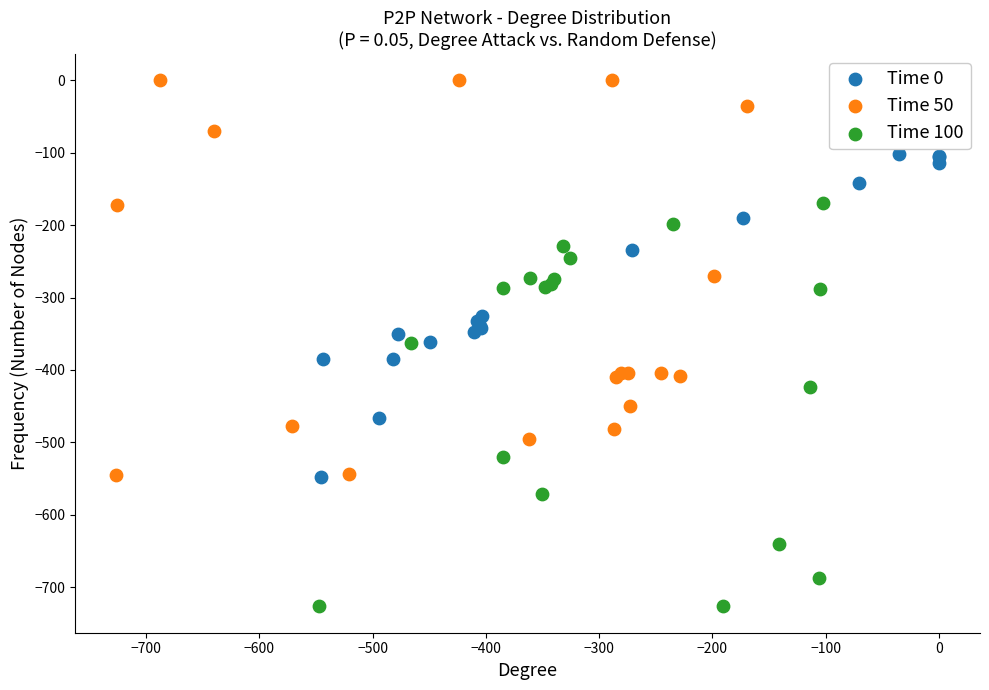

What are all the series names shown in the legend?

Time 0, Time 50, Time 100